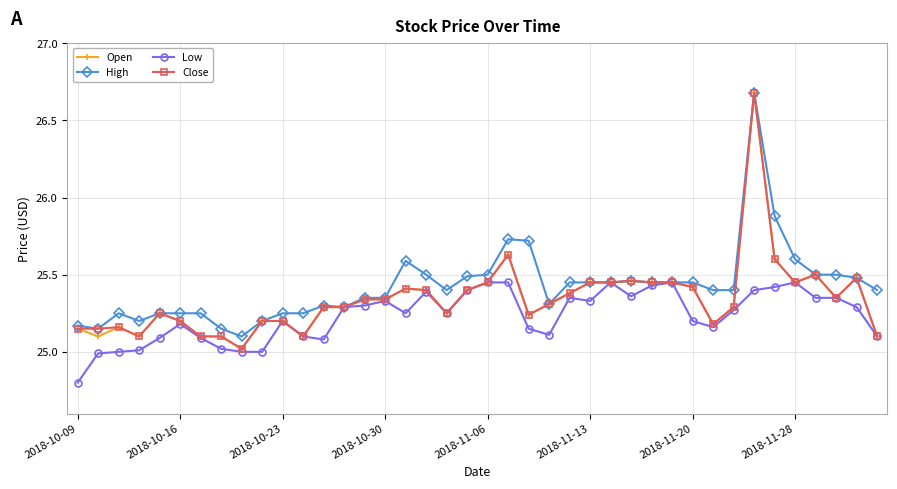

What is the value of the Open point at the 34th from the left?

26.7